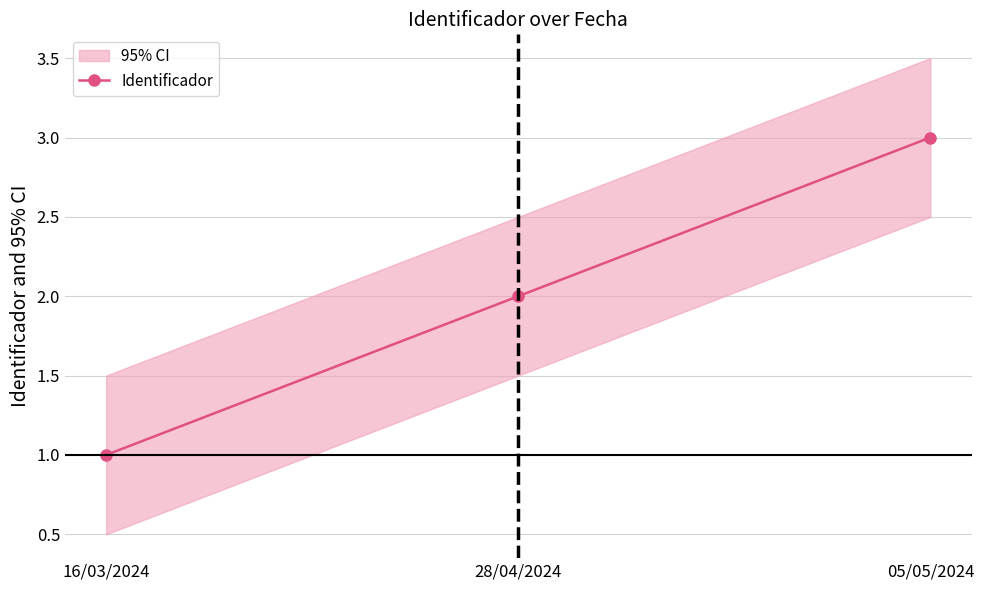

List the labels in order of value, largest first.

05/05/2024, 28/04/2024, 16/03/2024